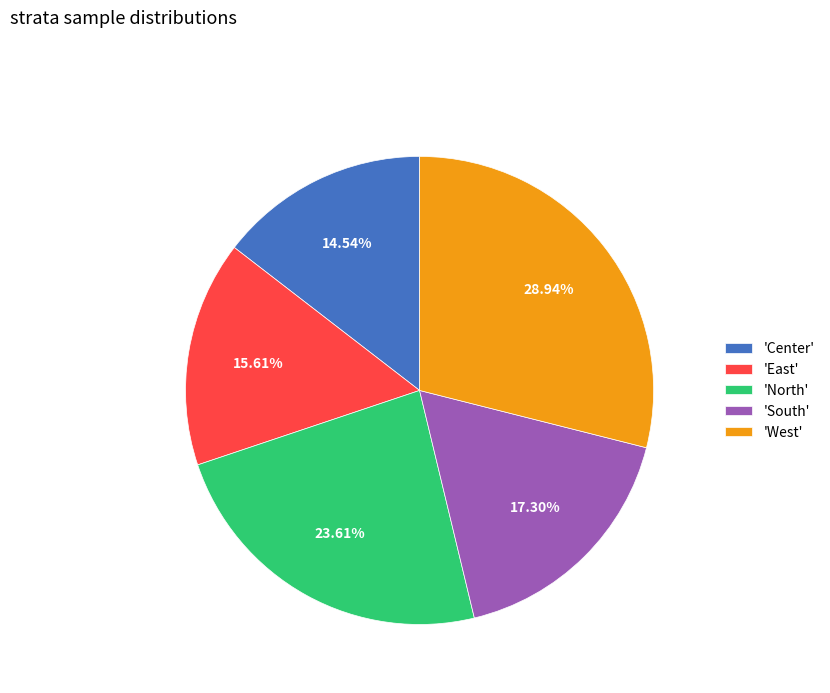

Count the number of slices in the pie.

5